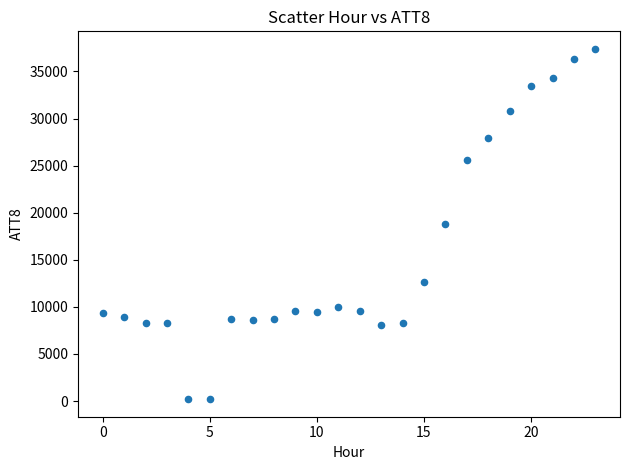

What is the range of Y values (max minus min)?

37200